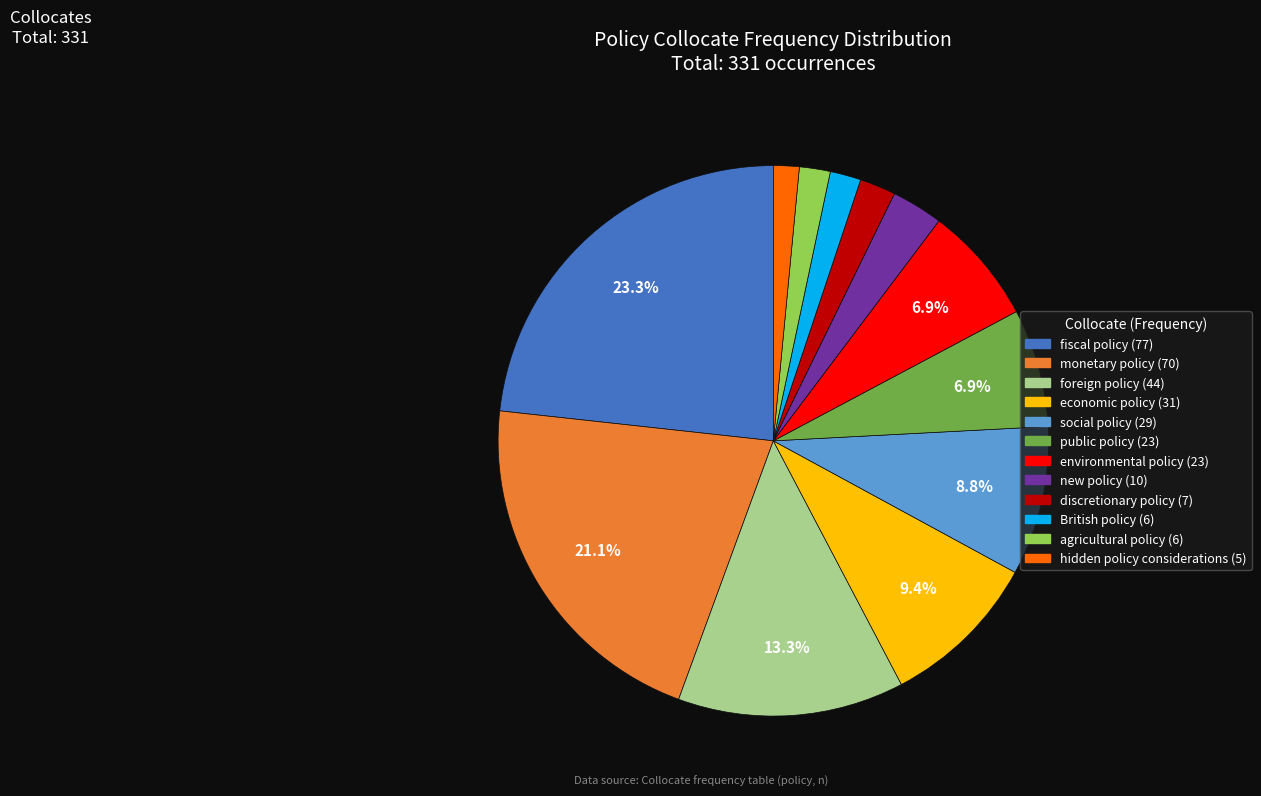

To the nearest percent, what percentage of the pie is environmental policy?

7%